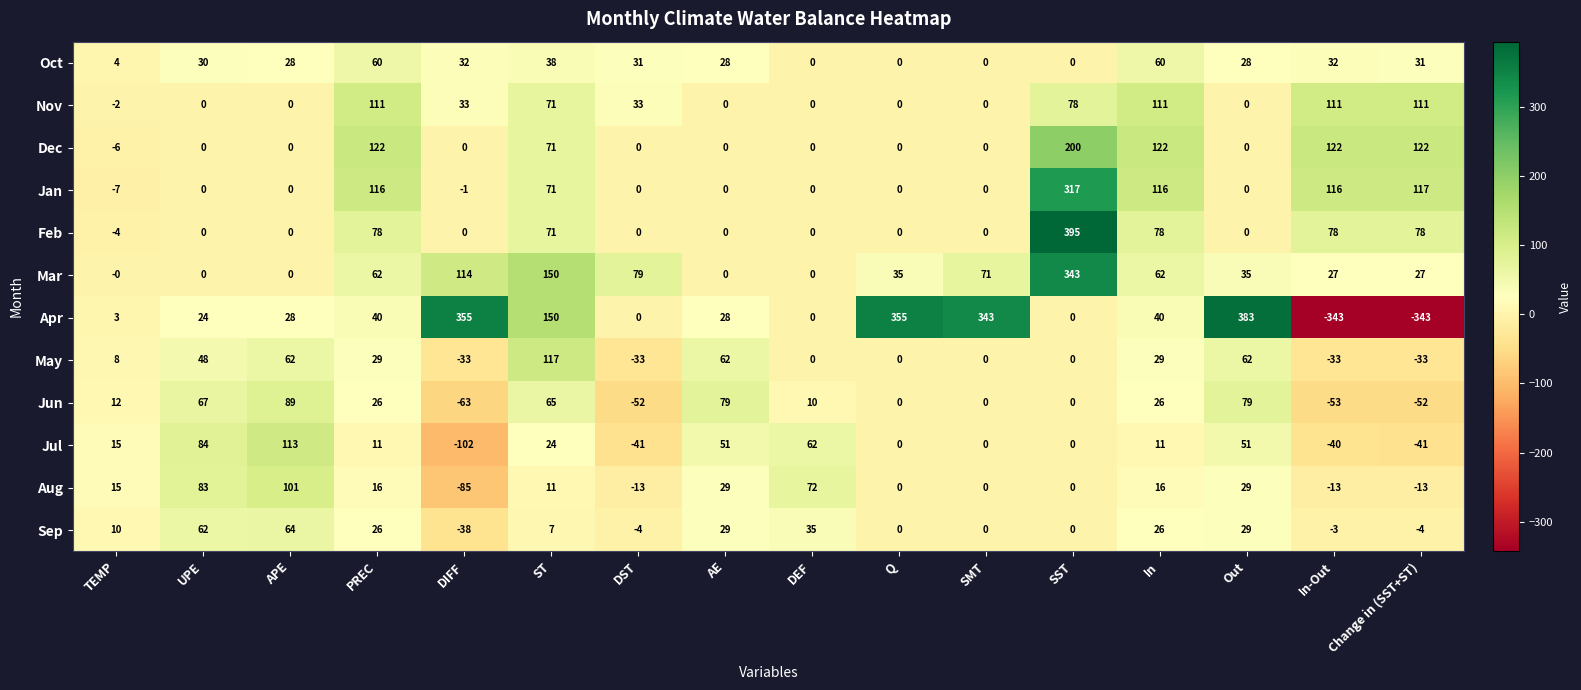

What is the difference between the highest and lowest values at In?

111